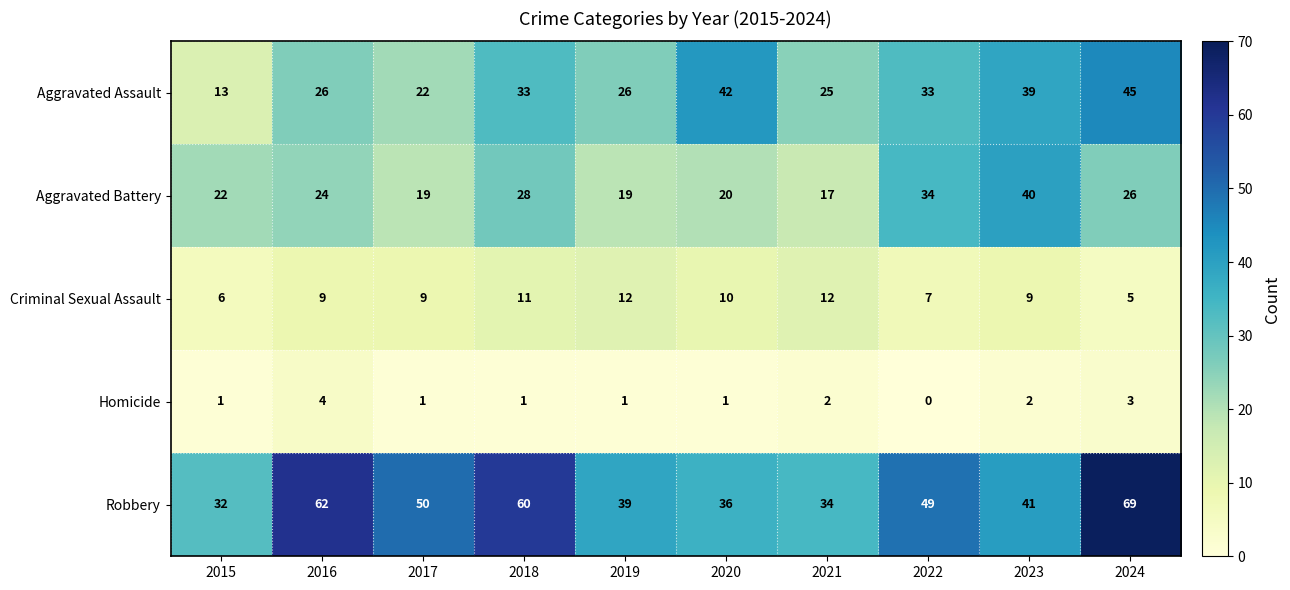

What is the difference between the maximum and second lowest values in the Criminal Sexual Assault series?

6